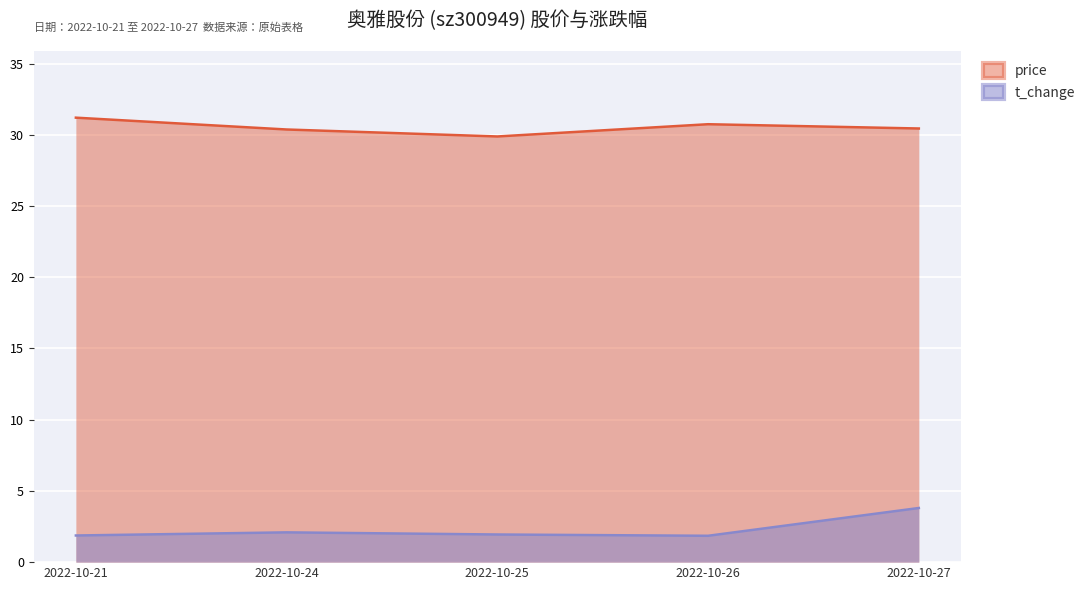

What are all the series names shown in the legend?

price, t_change